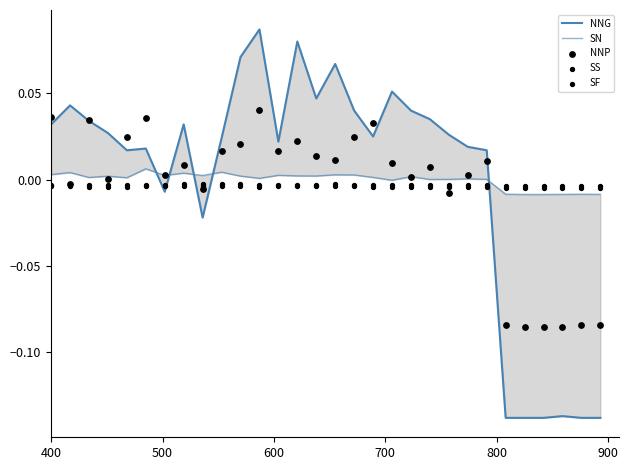

Which series has the widest spread of Y values?

NNG